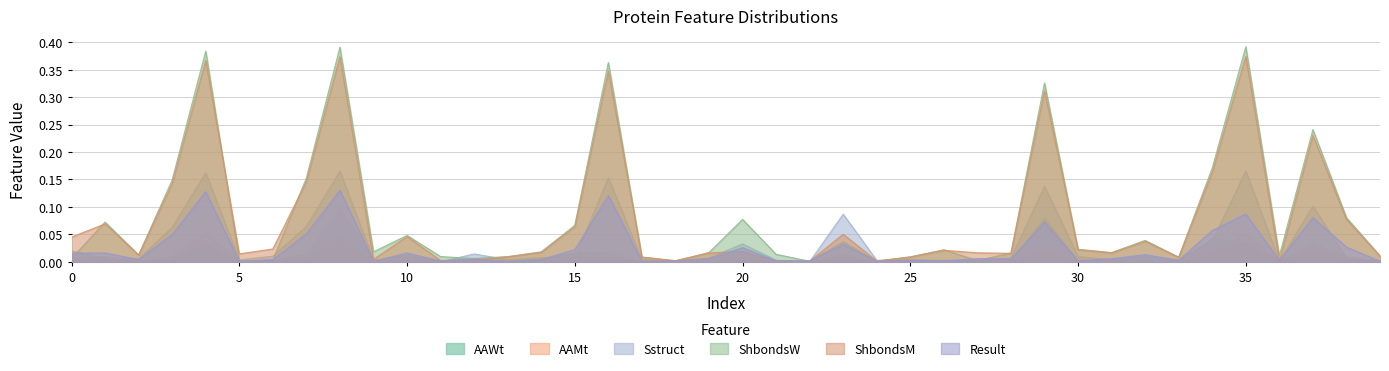

Is it true that Result equals 0.0 at 15?

True